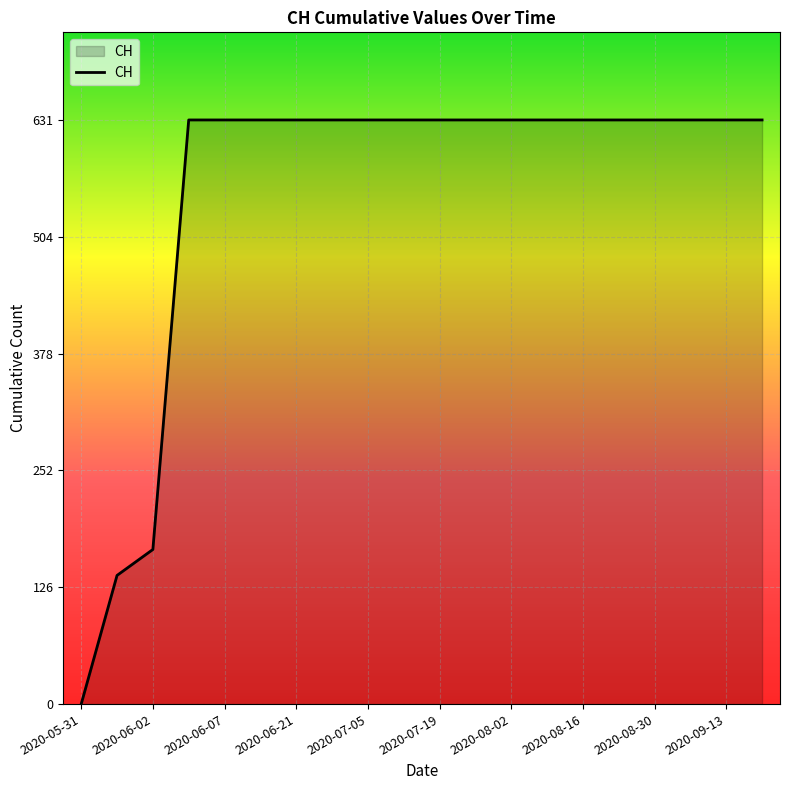

What is the difference between the maximum and minimum values?

631